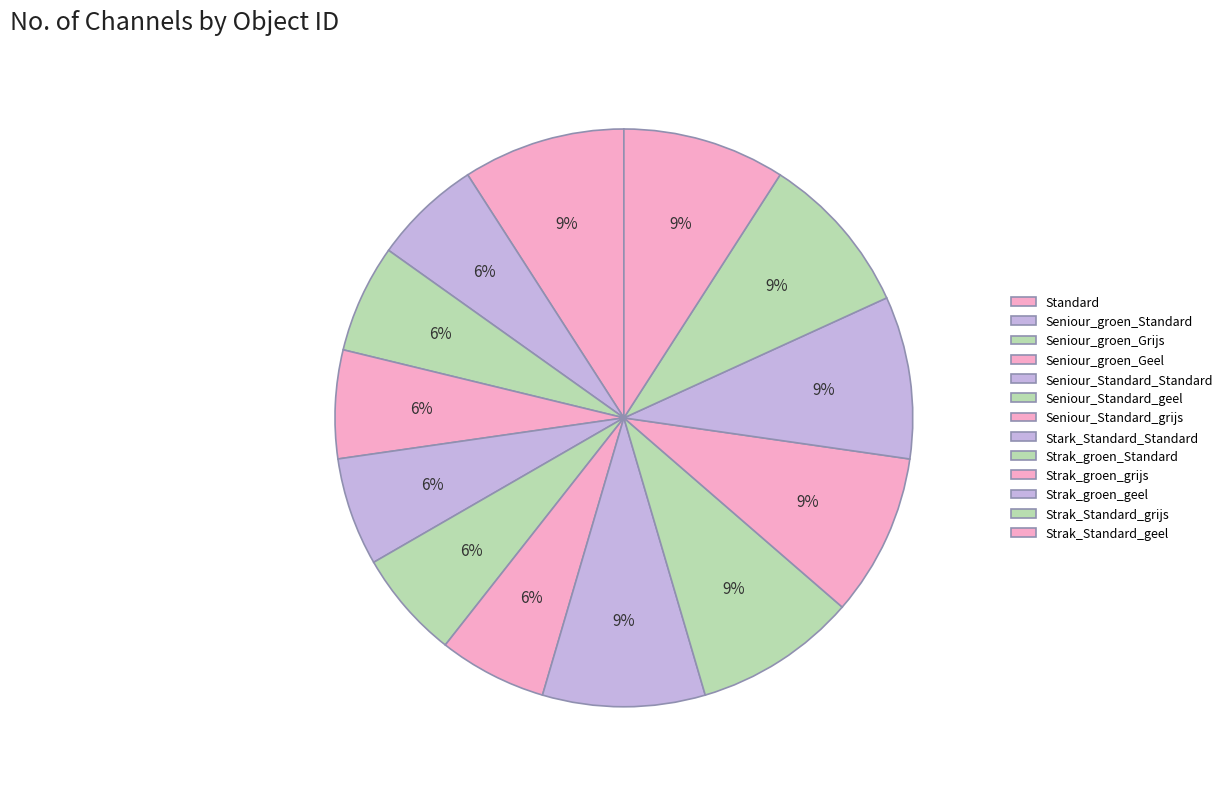

Is the sum of Seniour_Standard_geel and Seniour_Standard_grijs greater than half?

No